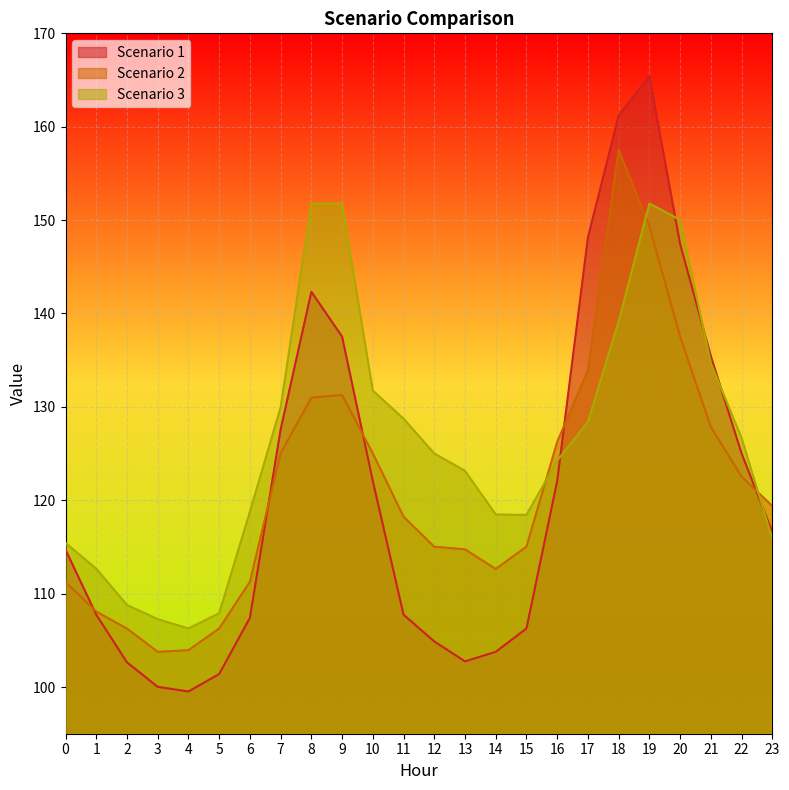

Count the number of data series in this chart.

3